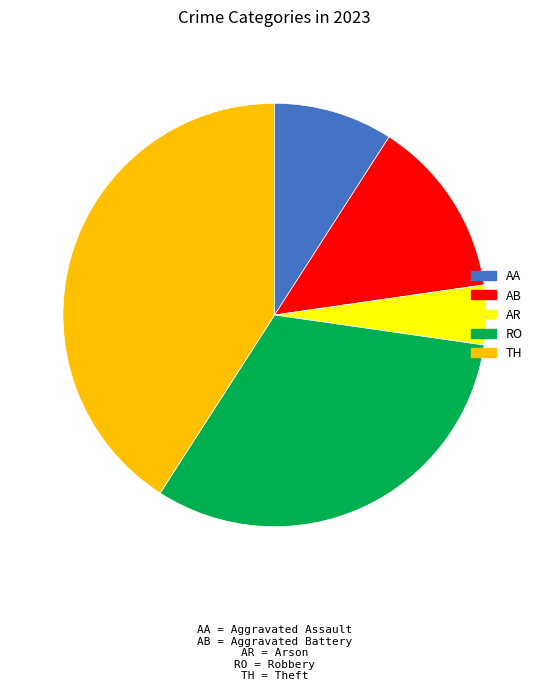

Is there a majority slice in this chart?

No